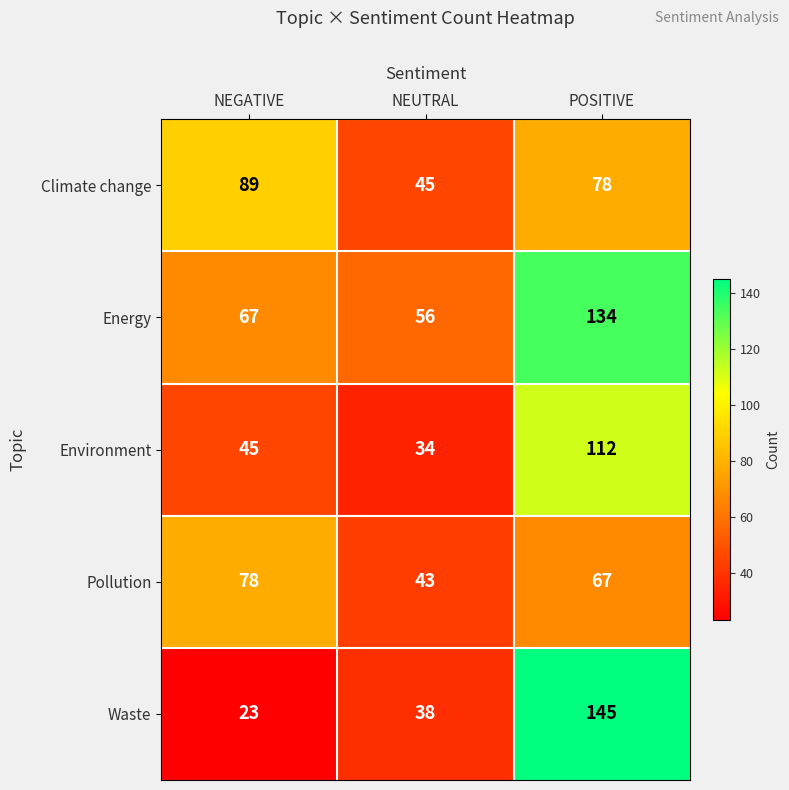

True or false: Environment has a value of 45 at NEGATIVE.

True